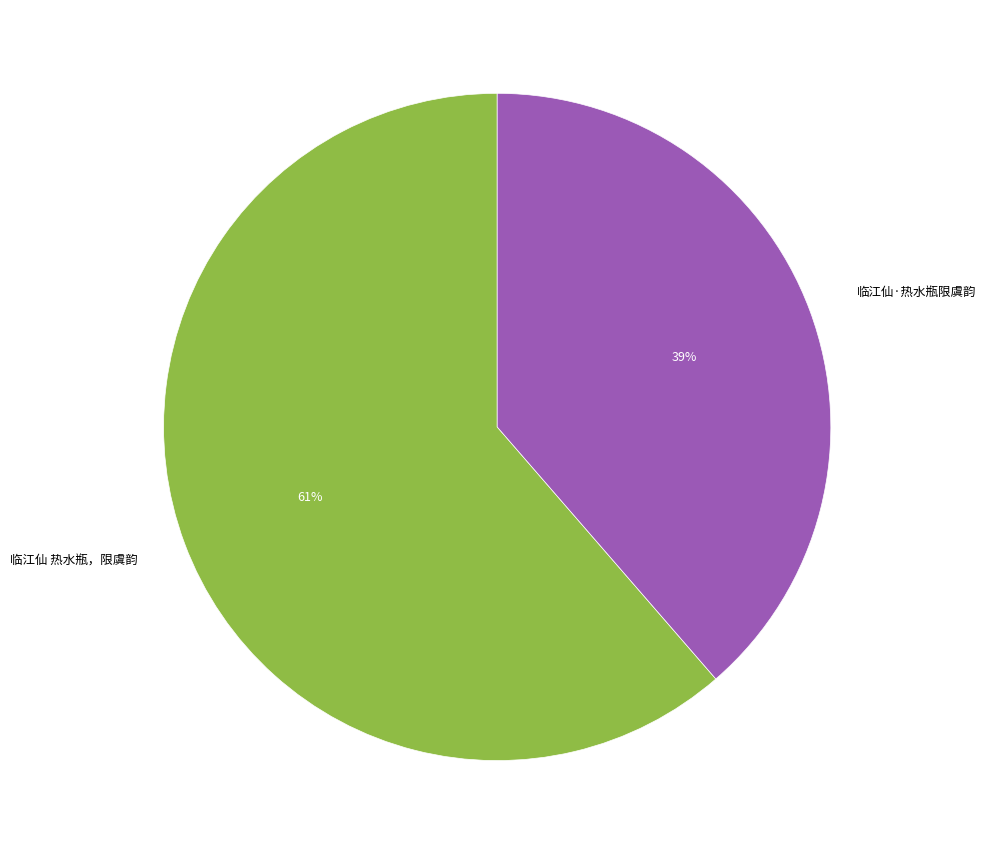

To the nearest percent, what portion does 临江仙 热水瓶，限虞韵 represent?

61%